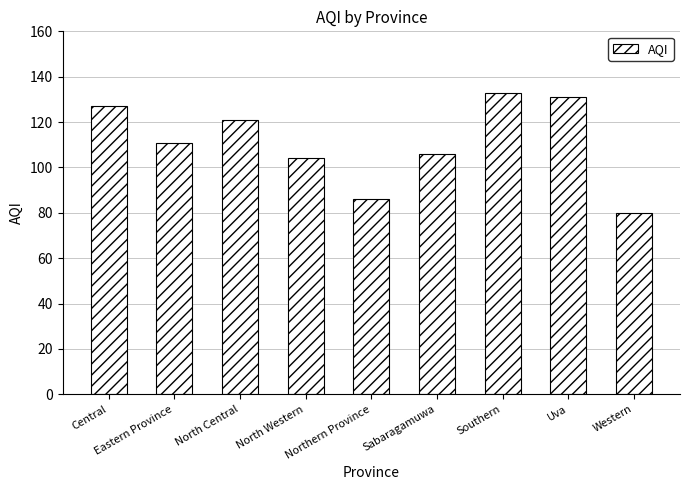

What is the sum of the values at Uva and Central?

258